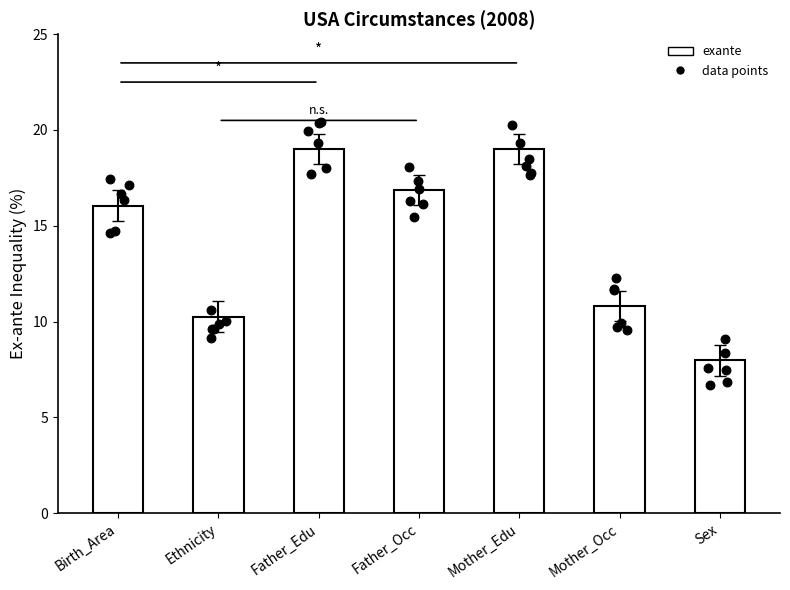

What is the change in value from Father_Occ to Mother_Edu?

+2.1